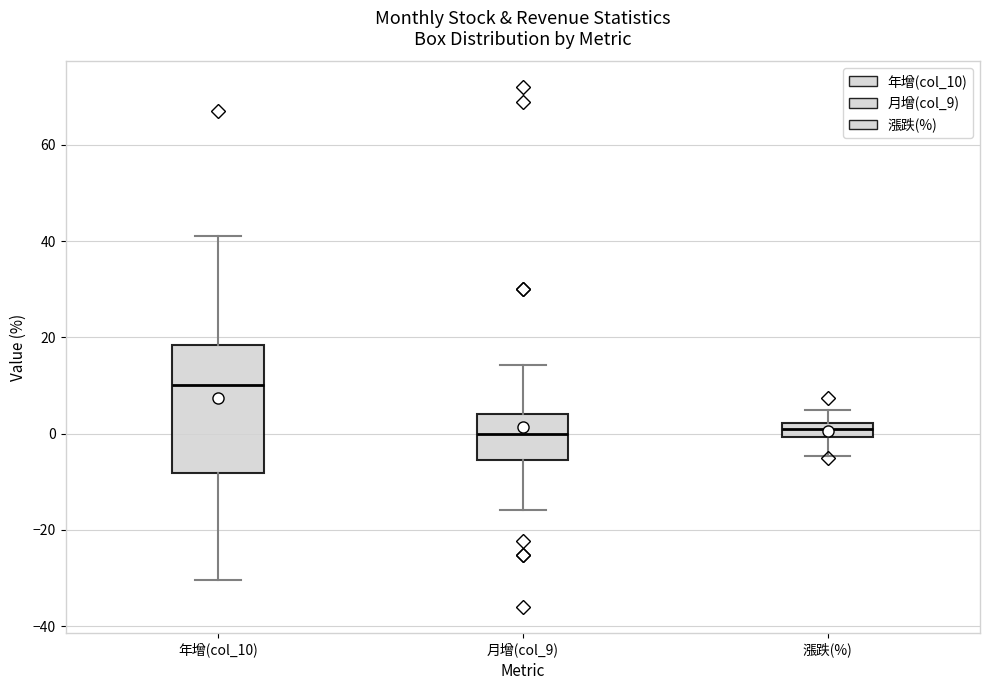

Where does the lower whisker of the box for 漲跌(%) end on the y-axis? The values are not printed on the chart, so give them approximately, as read against the axis.

-4